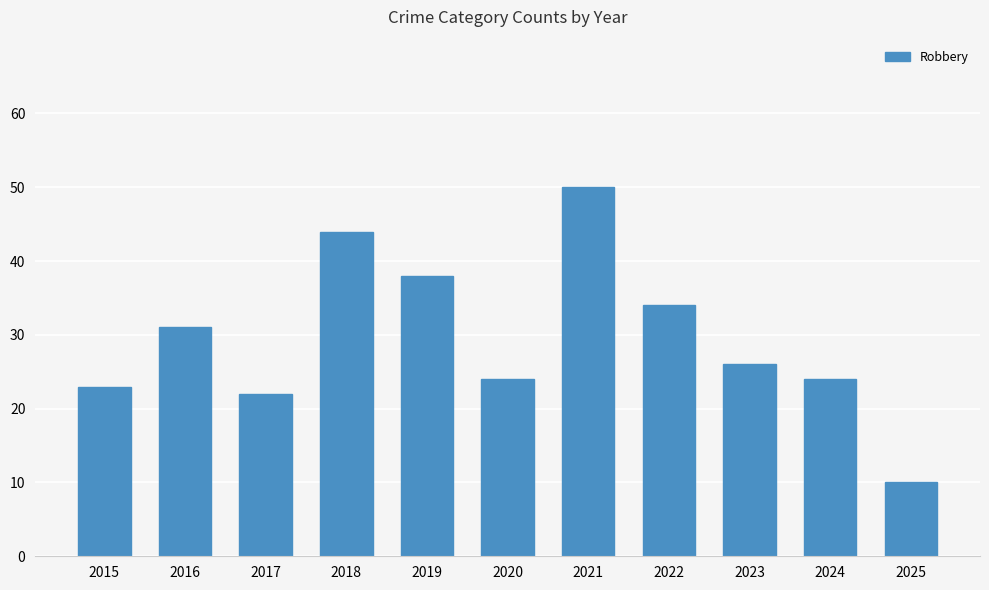

Reading right to left, transcribe all the data shown in this chart.

2025=10	2024=24	2023=26	2022=34	2021=50	2020=24	2019=38	2018=44	2017=22	2016=31	2015=23